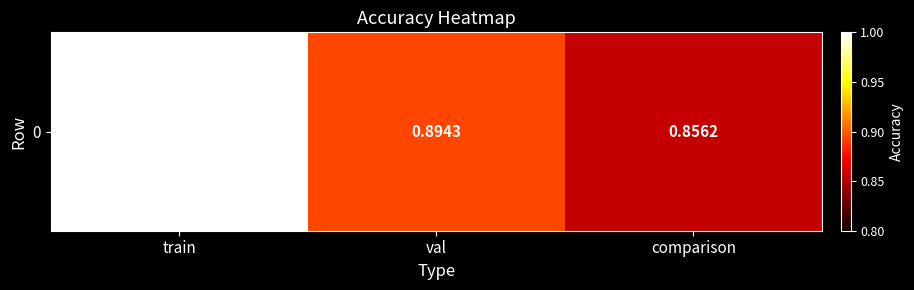

Reading left to right, transcribe all the data shown in this chart.

1.0	0.9	0.9